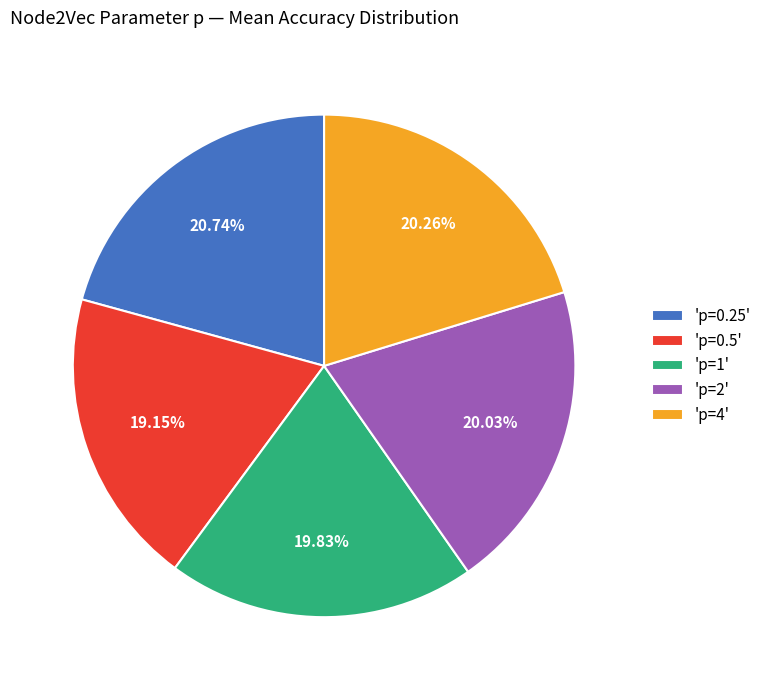

Combined, do 'p=0.5' and 'p=1' account for over 50%?

No